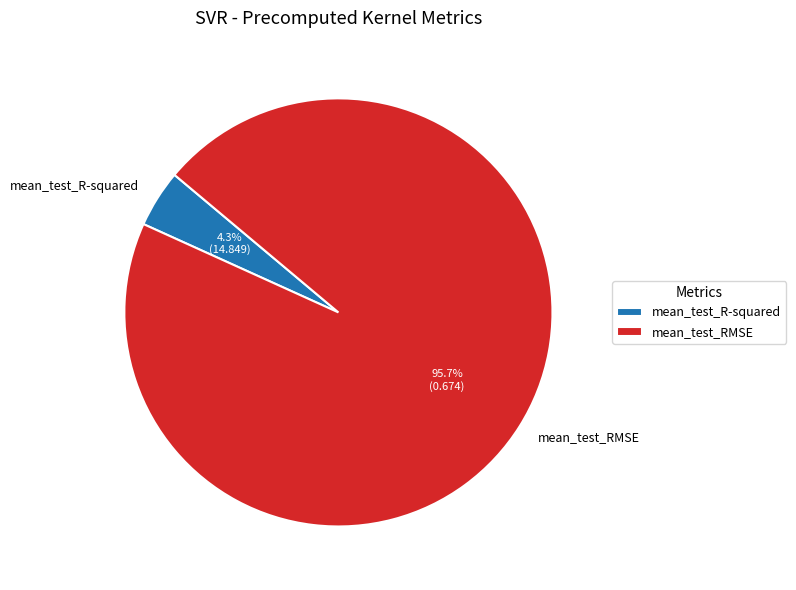

Between mean_test_R-squared and mean_test_RMSE, which is larger?

mean_test_RMSE